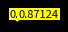

How many slices are in this pie chart?

5